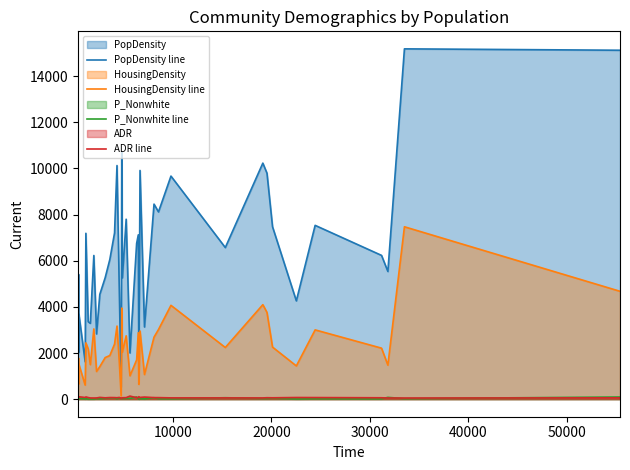

What is the maximum value for HousingDensity line?

7469.6